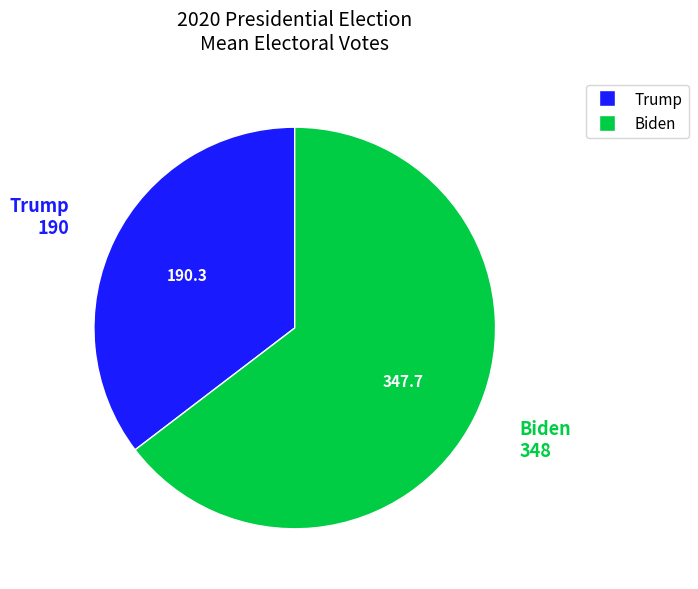

Combined, do Trump and Biden account for over 50%?

Yes